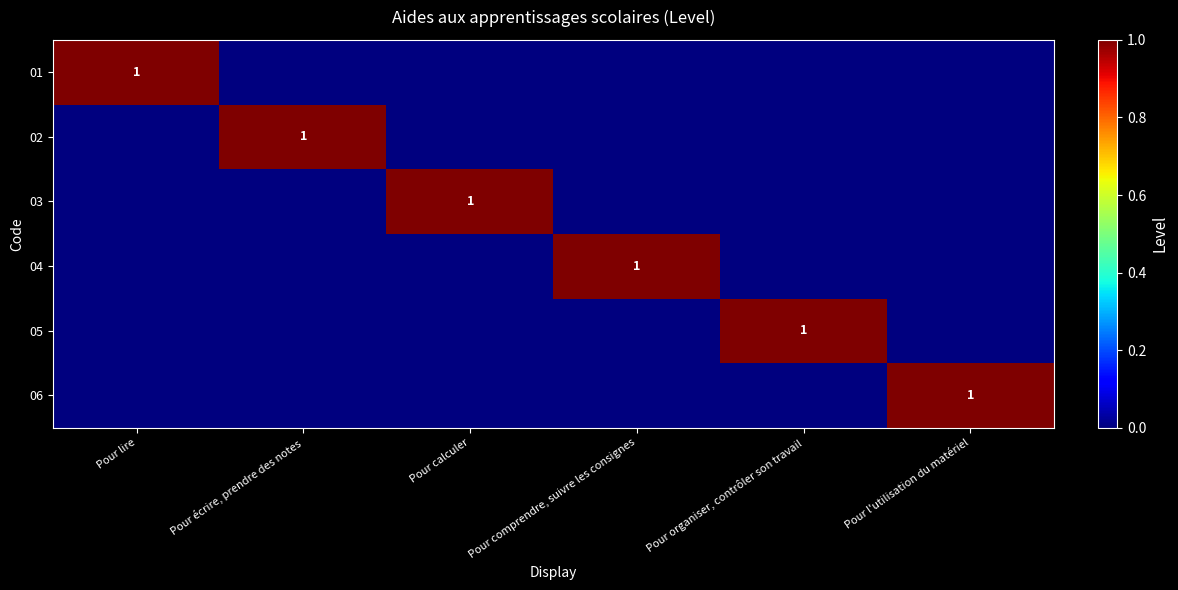

The 01 series shows 2 at Pour lire. True or false?

False